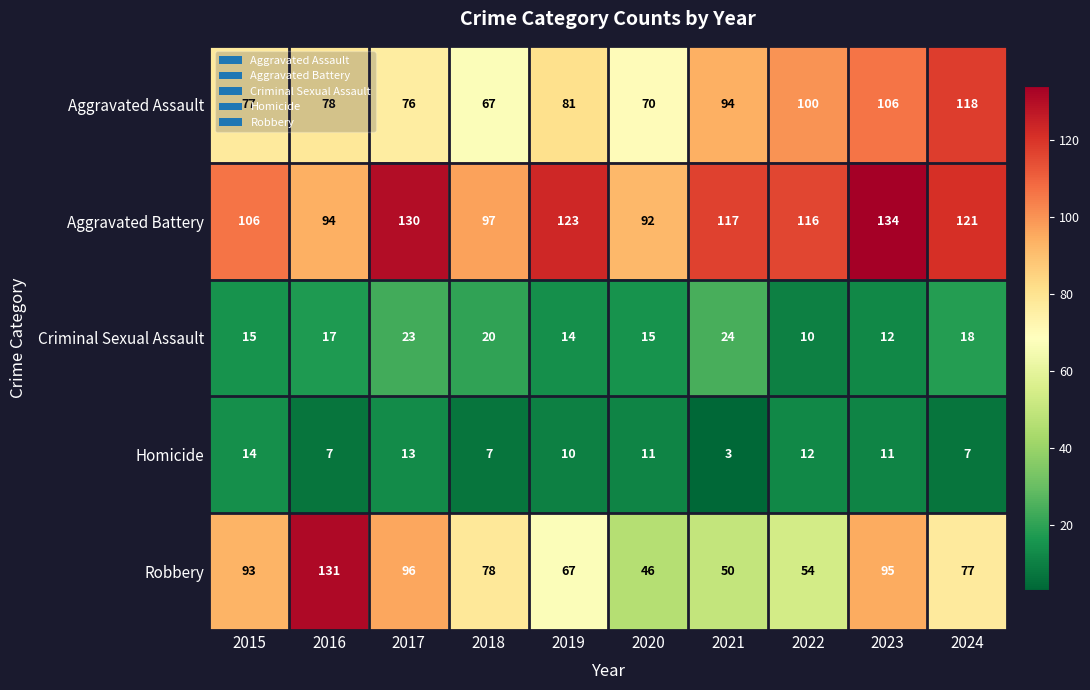

Which category has the lowest value across all series?

2021